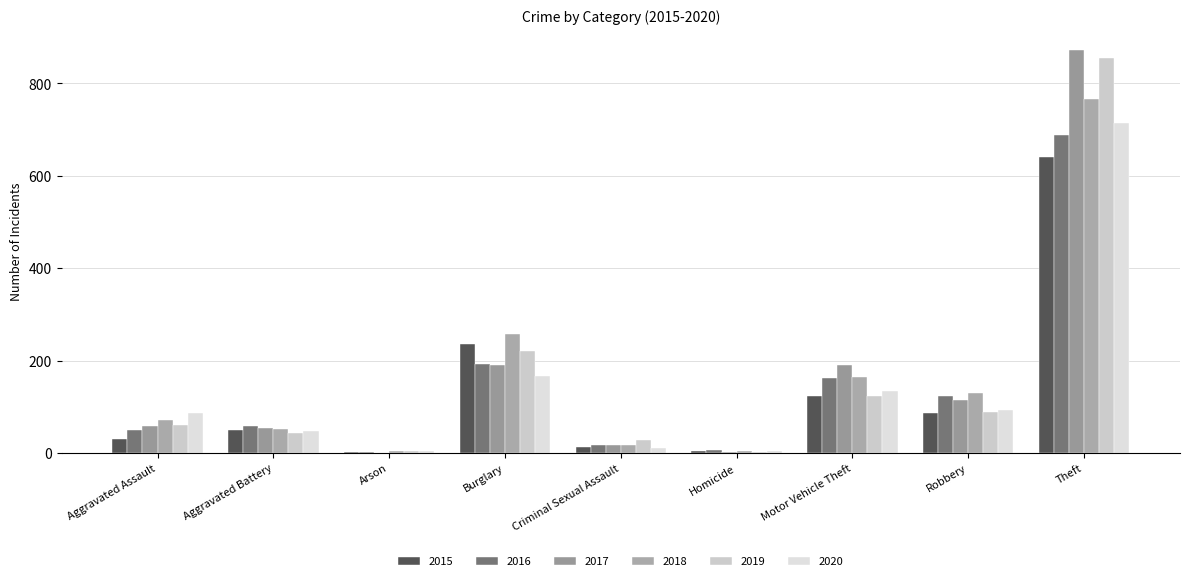

What is the approximate value of 2018 at Aggravated Assault, to the nearest 50?

50